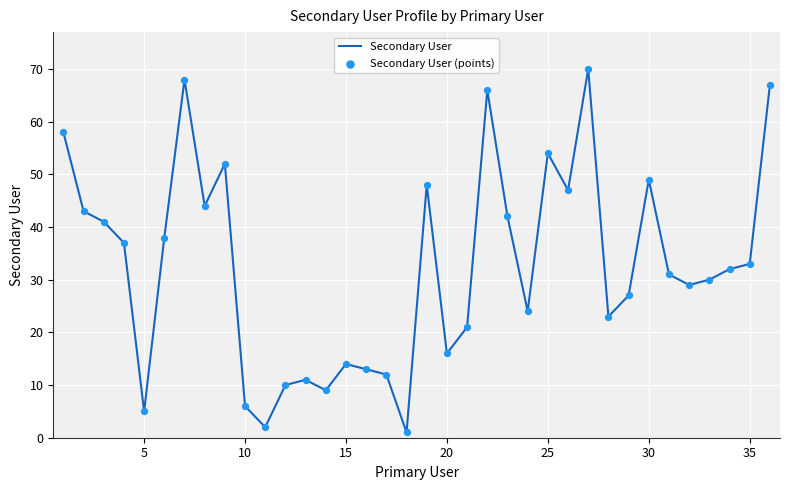

What is the difference between the maximum and minimum values?

69